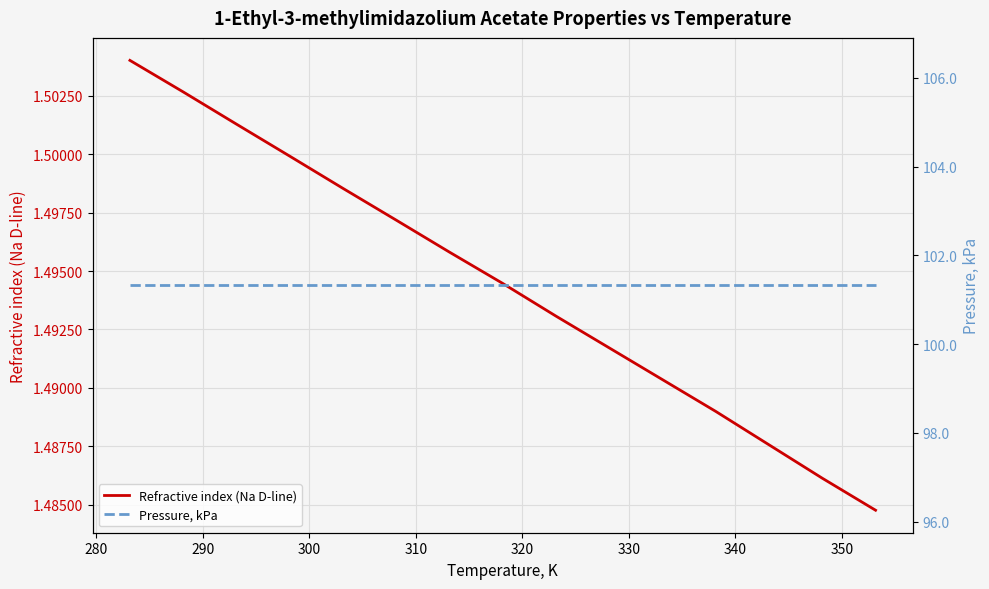

At how many categories does at least one series exceed 97?

15